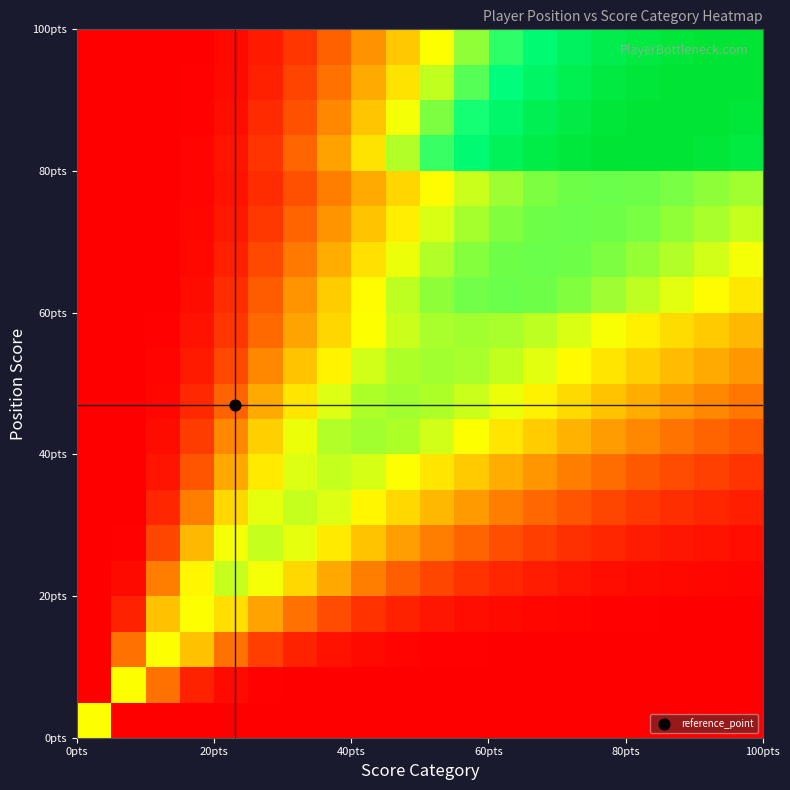

At how many categories does at least one series exceed 0?

20